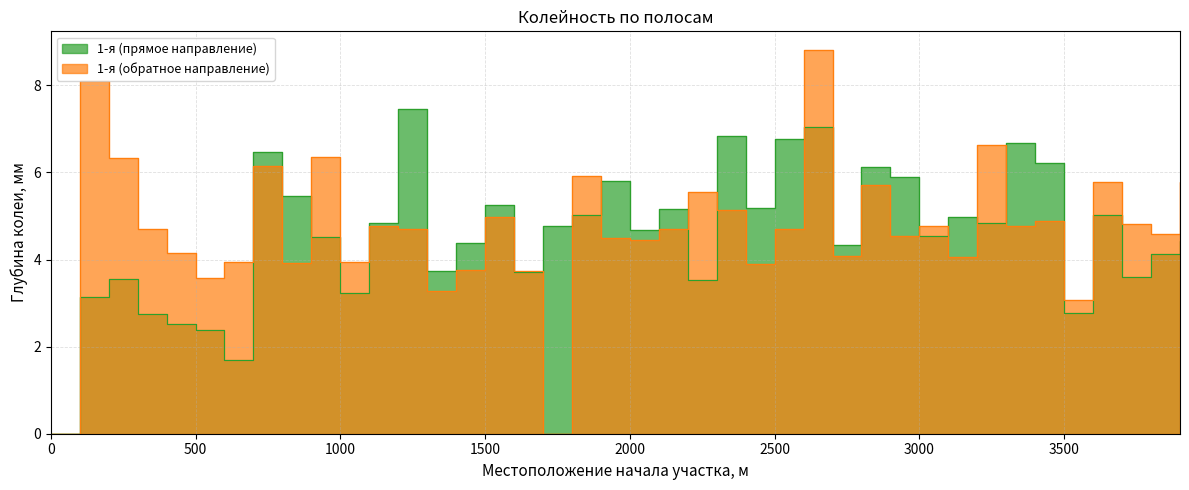

At which label does 1-я (обратное направление) reach its peak?

2600